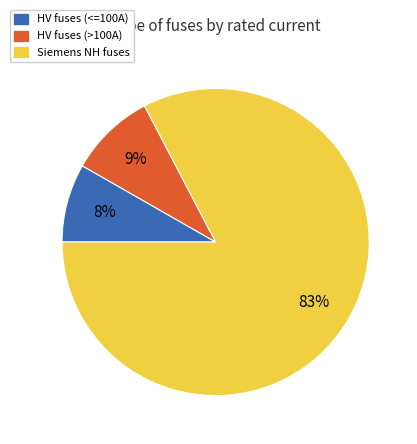

To the nearest percent, what is the average slice percentage?

33%